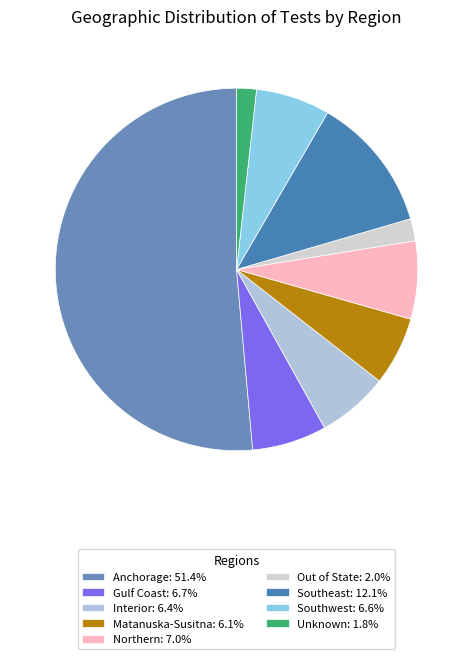

The Northern slice represents 7% of the pie. True or false?

True